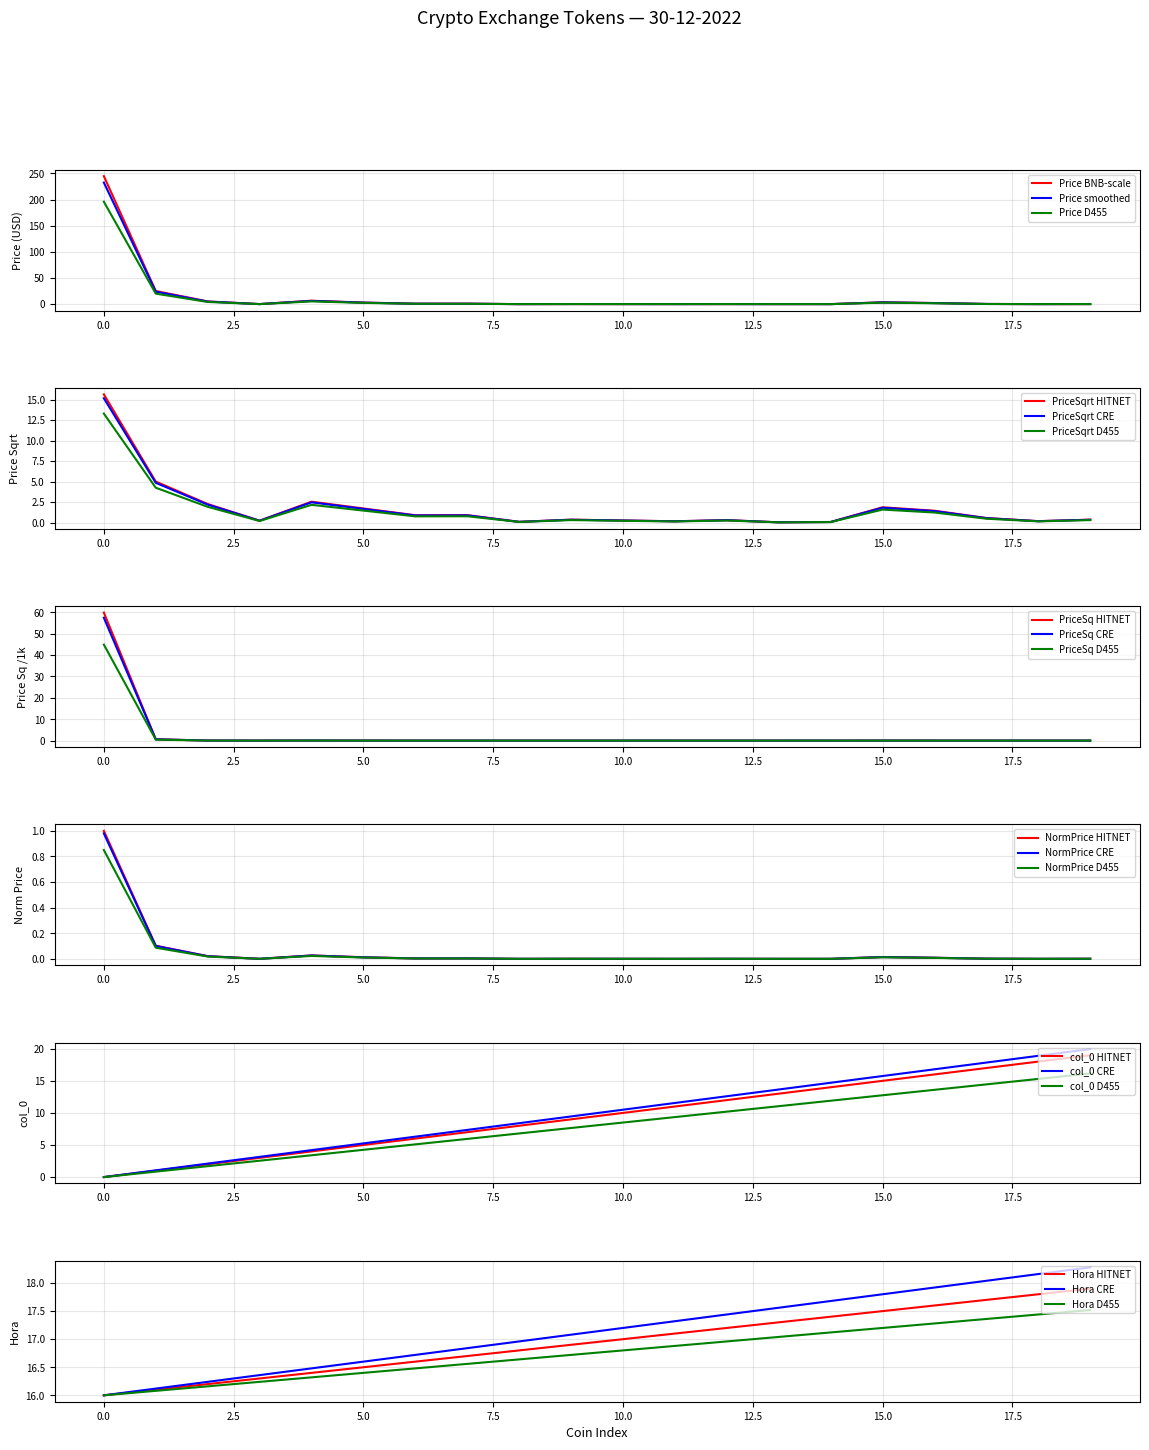

At which category is the sum across all series the highest?

19